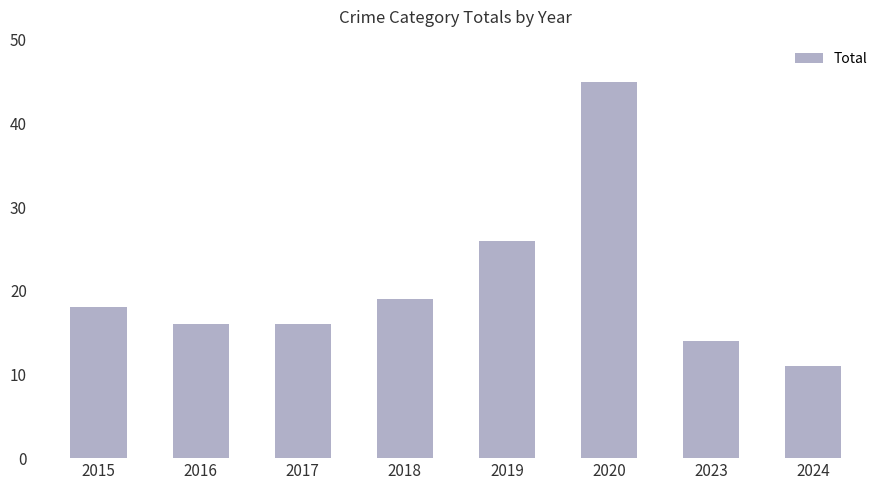

Reading left to right, what are all the values shown in this chart?

18	16	16	19	26	45	14	11